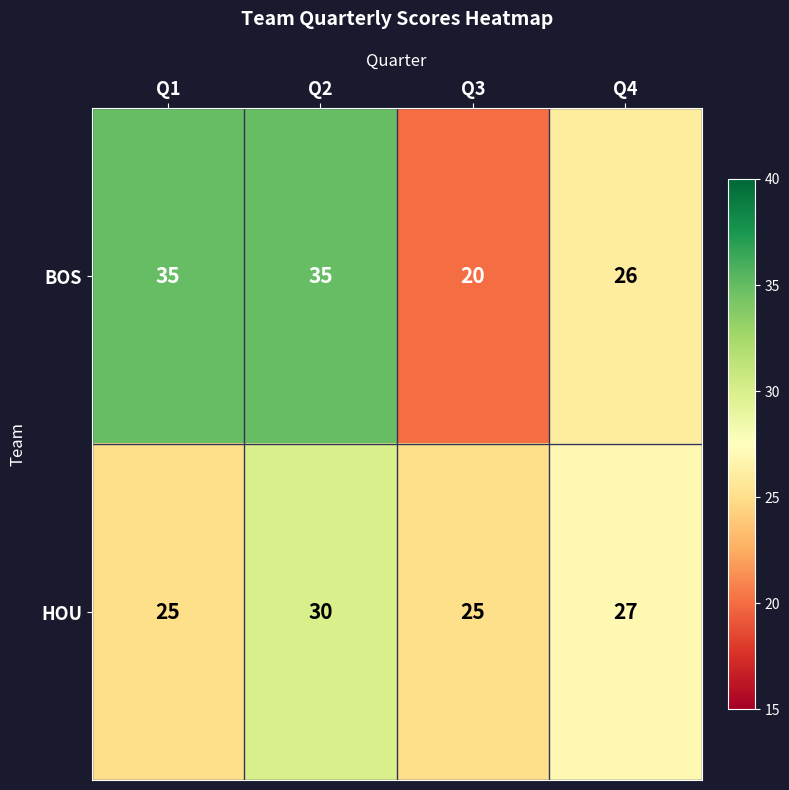

Rank the series by their average value, from lowest to highest.

HOU, BOS